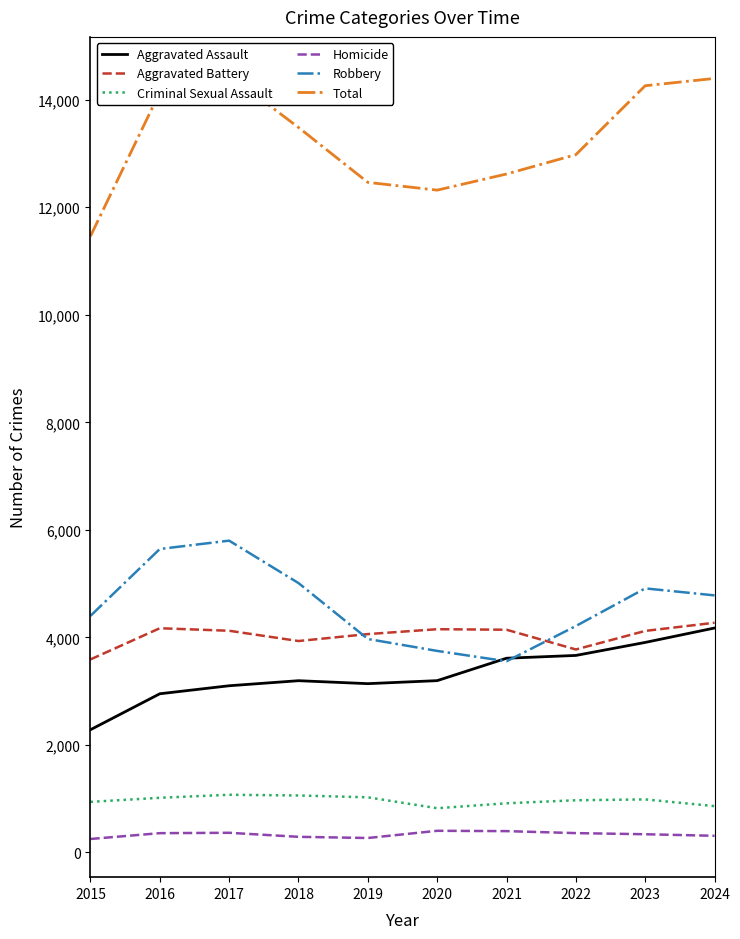

True or false: Homicide and Criminal Sexual Assault cross at least once.

False